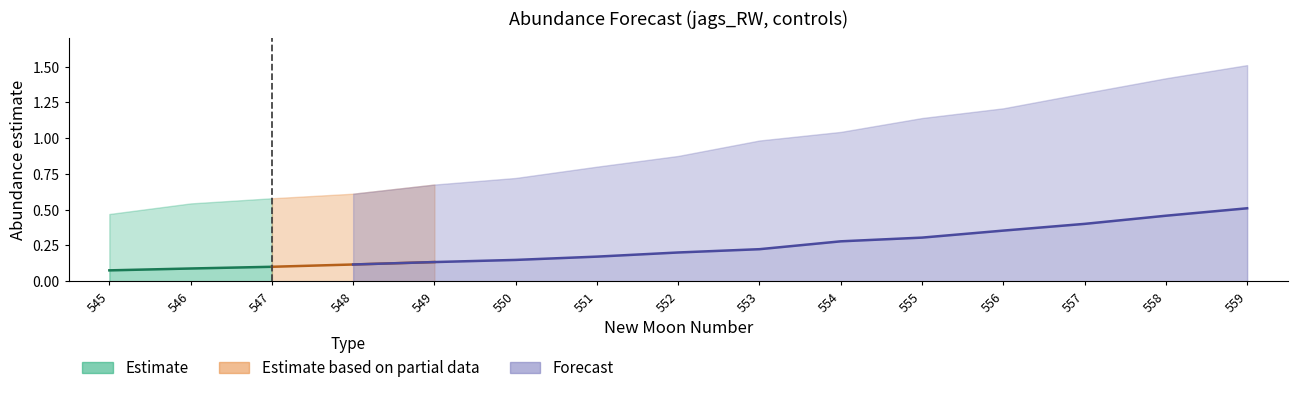

True or false: lower_pi has more than 2 points higher than both neighbors.

False